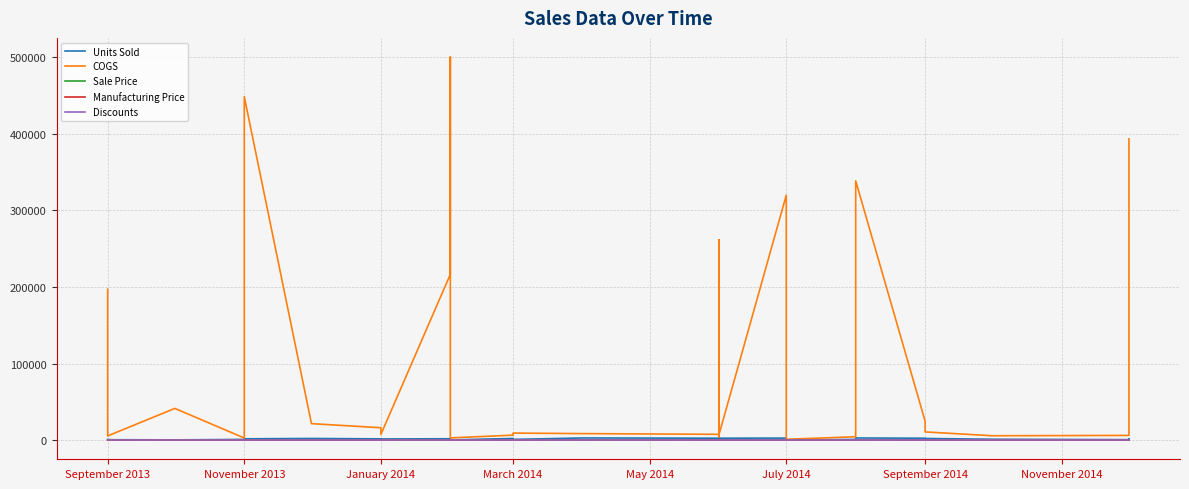

Where is the first local minimum for COGS?

September 2013